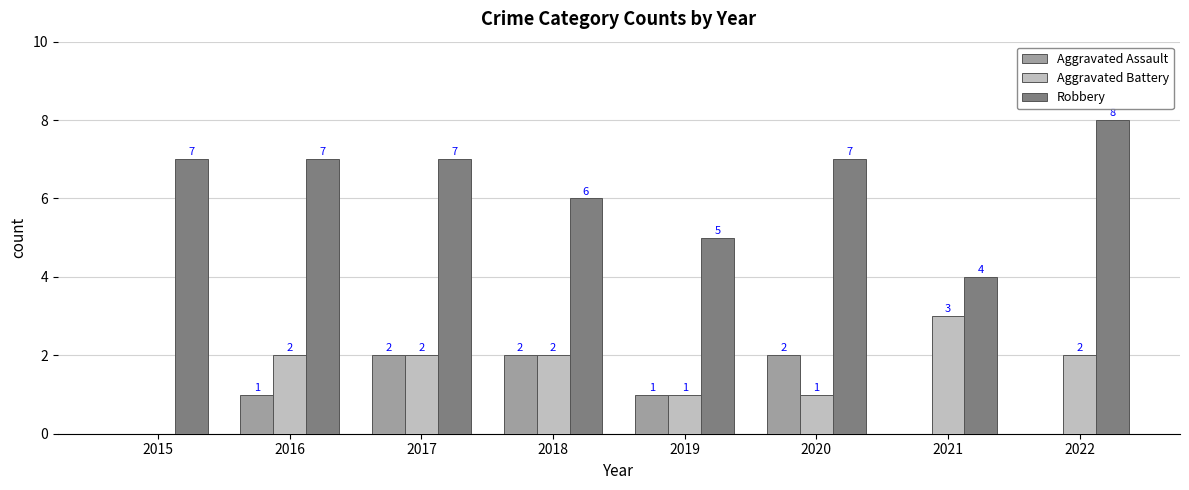

How many groups of bars are there?

8